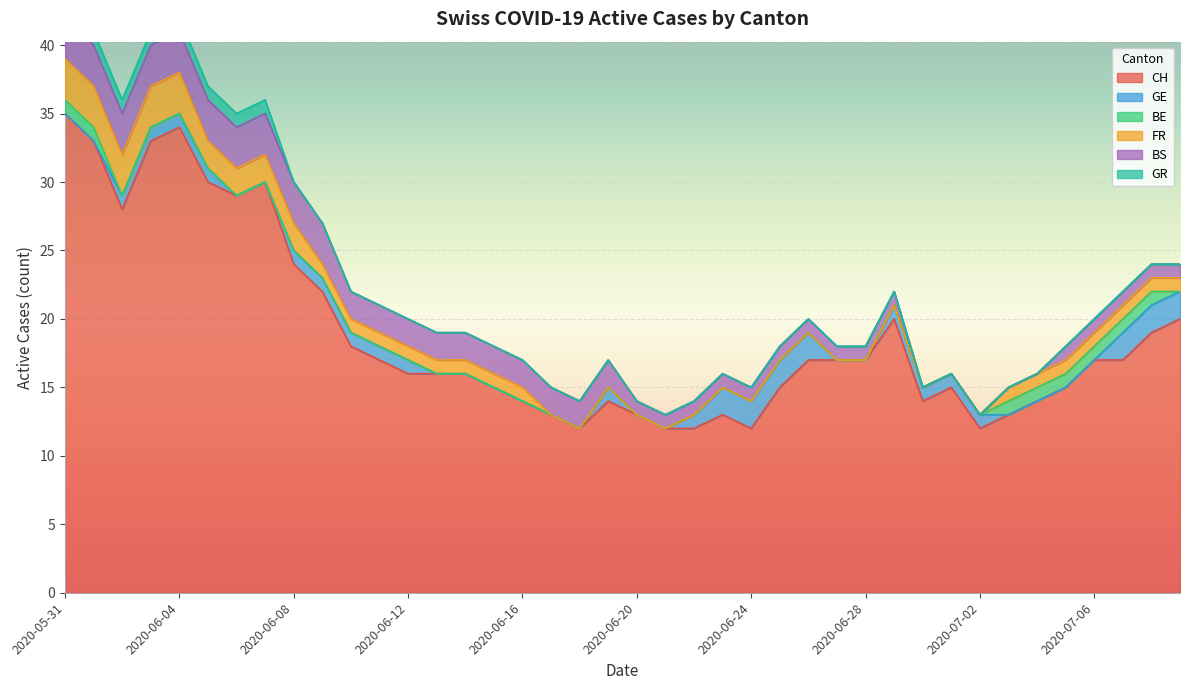

How many data points does each series have?

40